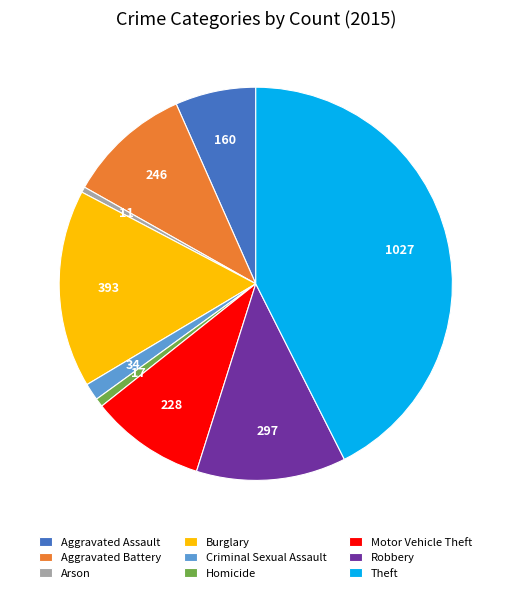

Does Homicide account for over 50% of the chart?

No